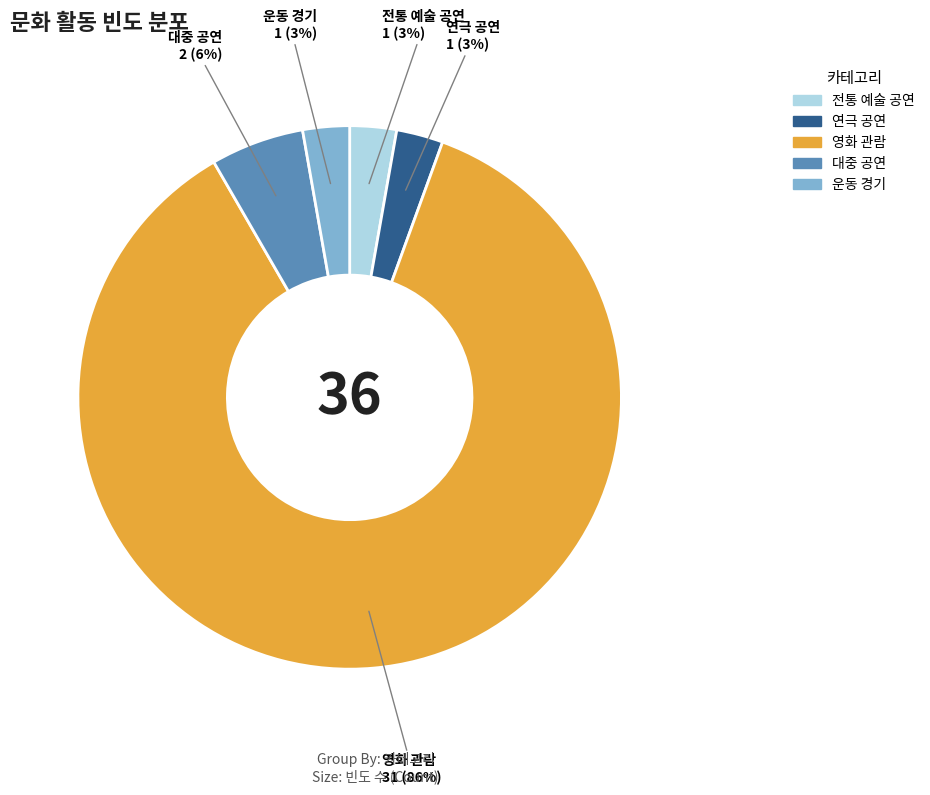

How many segments does this pie chart have?

5